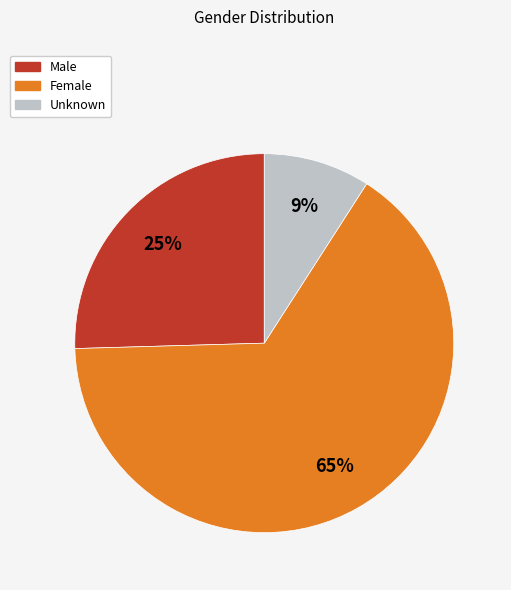

How many segments does this pie chart have?

3